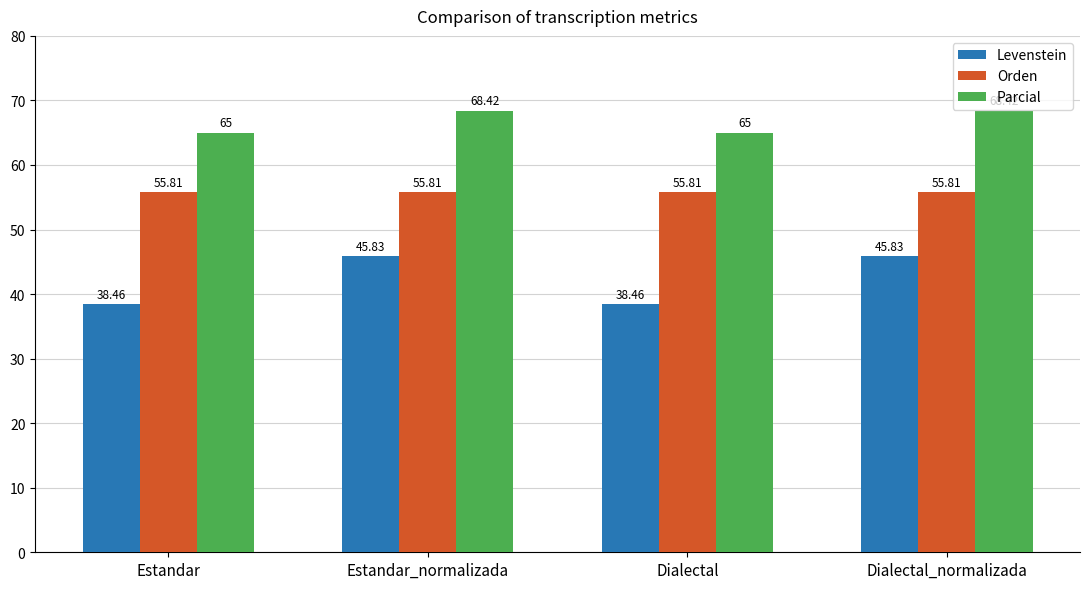

Is it true that Levenstein equals 20.8 at Estandar?

False